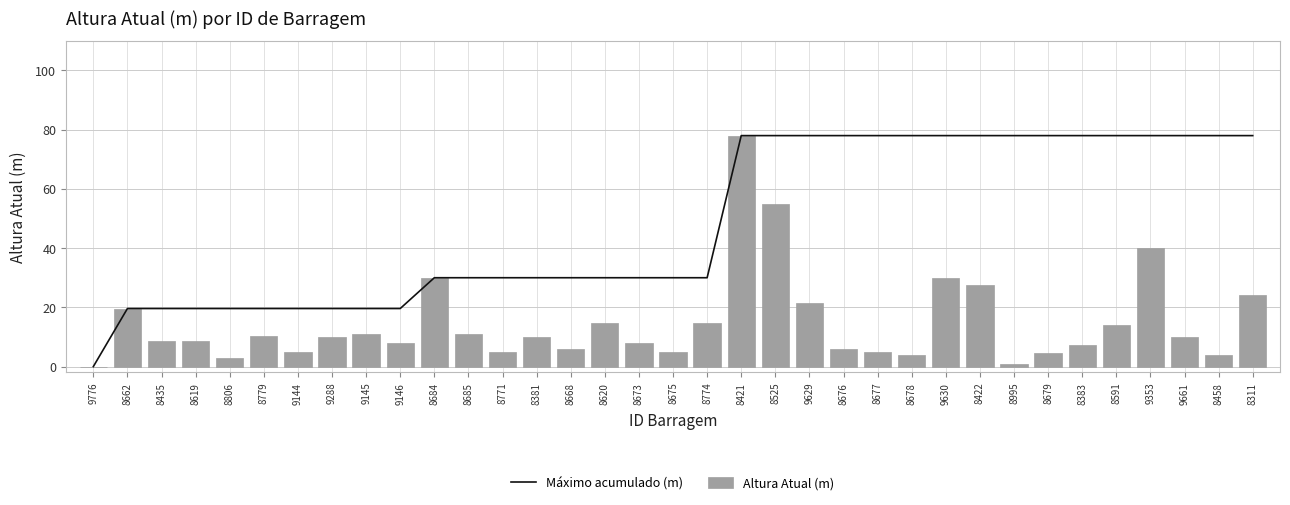

How many values in the Máximo acumulado (m) series are below 30?

10